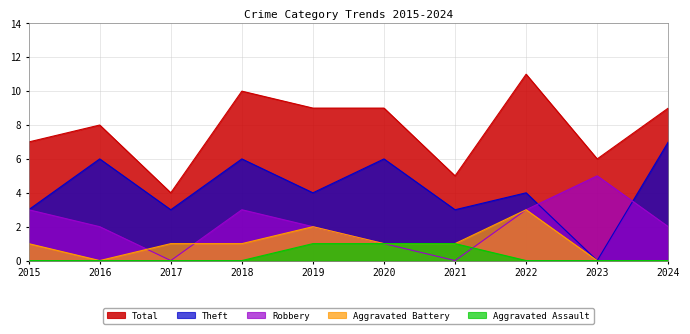

At which label is Theft closest to 3?

2015